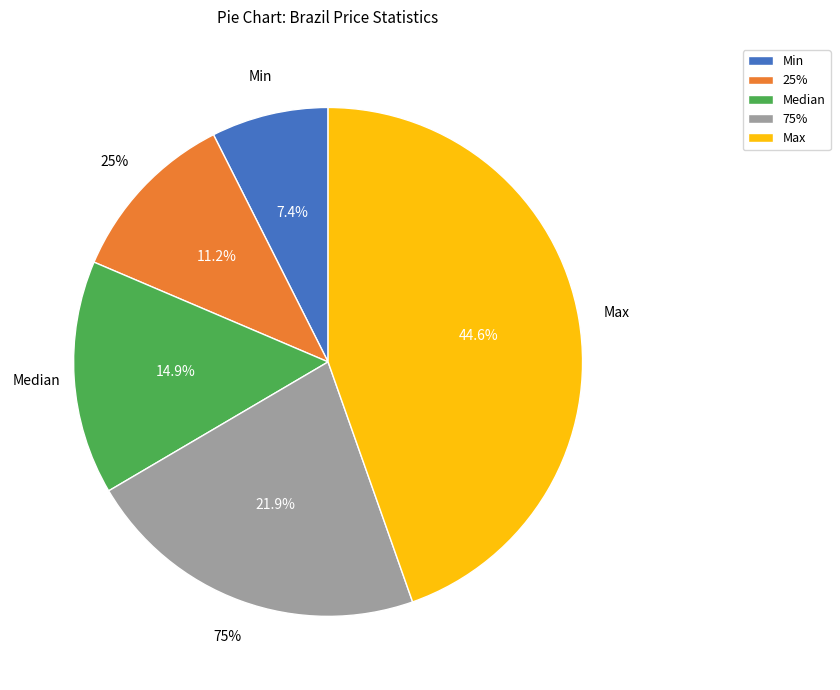

What is the change in value from 75% to Max?

+30.5